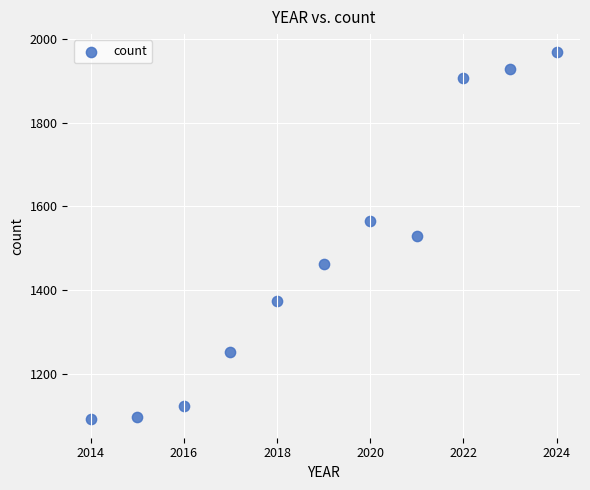

What is the average X value?

2019